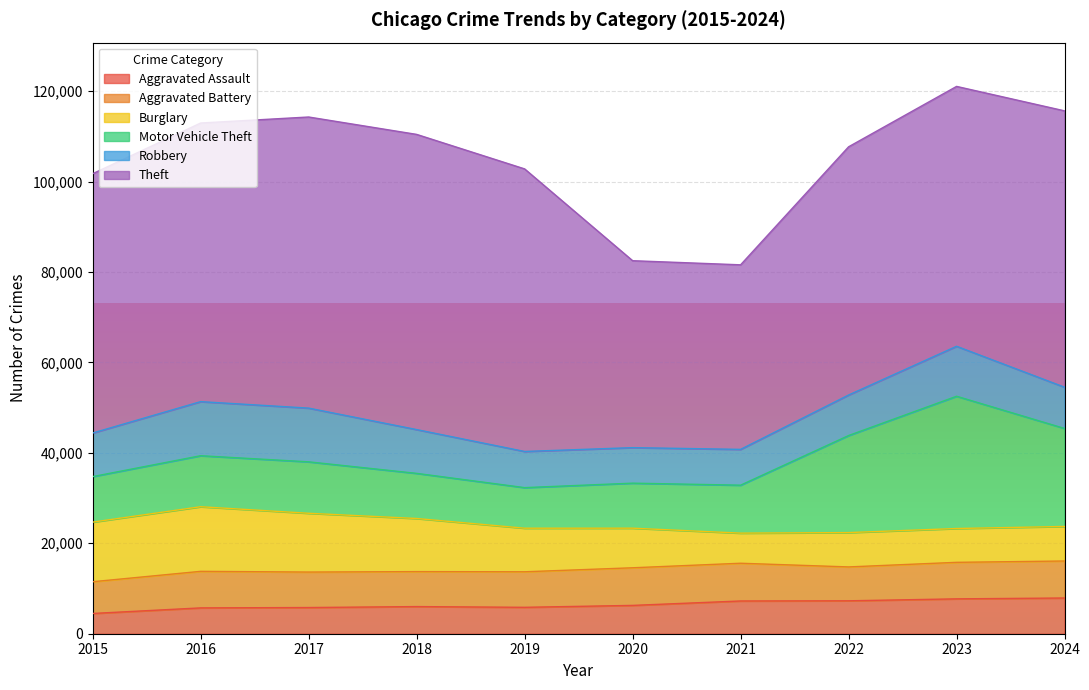

Reading right to left, transcribe all the data shown in this chart.

Aggravated Assault: 7900	7712	7281	7242	6265	5841	6002	5793	5713	4480
Aggravated Battery: 8184	8077	7493	8346	8320	7858	7735	7845	8085	7019
Burglary: 7641	7481	7594	6661	8758	9638	11747	13001	14289	13184
Motor Vehicle Theft: 21673	29254	21467	10605	9959	8978	9985	11380	11285	10068
Robbery: 9120	11053	8964	7920	7855	7995	9681	11881	11960	9638
Theft: 61128	57476	54895	40819	41346	62498	65290	64386	61623	57352